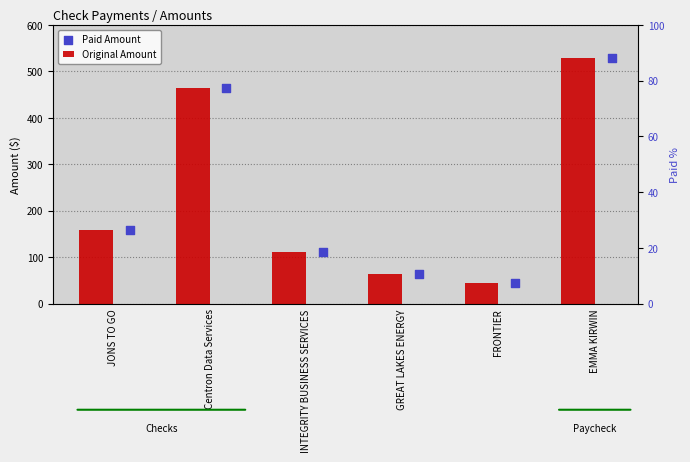

Which series has the largest Y range (max minus min)?

Original Amount